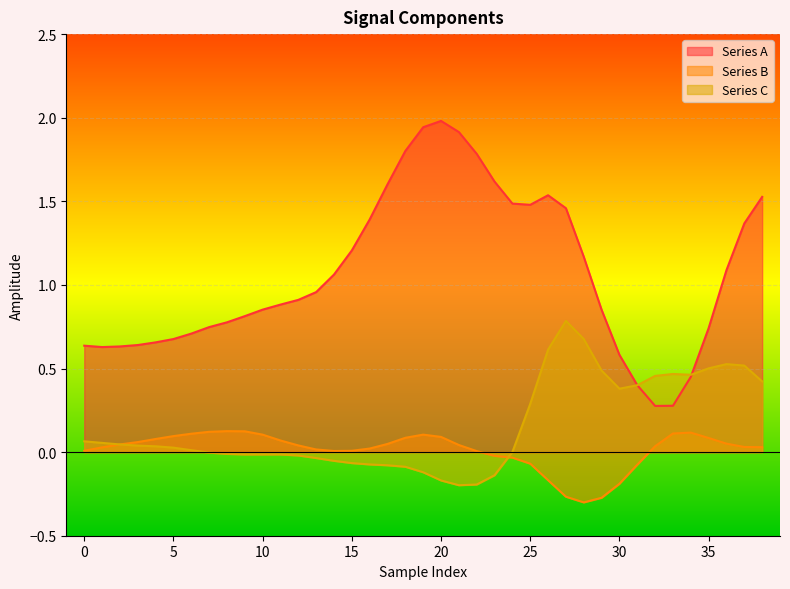

Does the chart display data point markers on the line(s)?

No